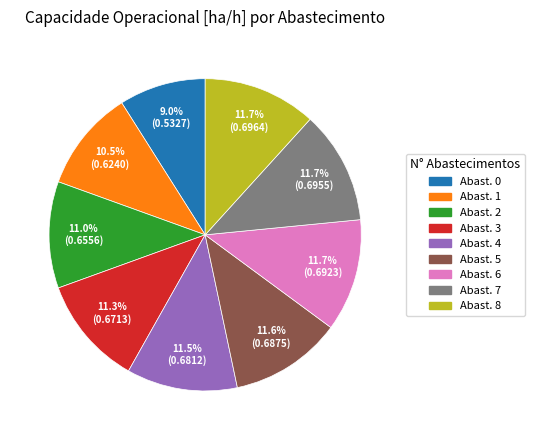

Is there a majority slice in this chart?

No